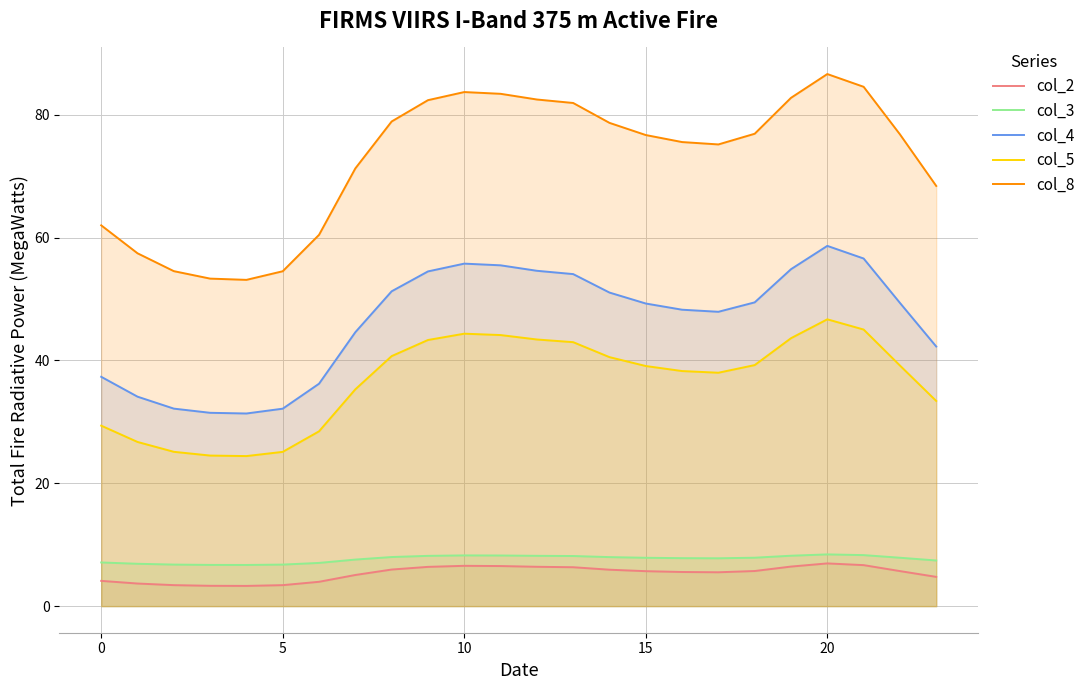

At which category does col_3 reach its first local peak?

10